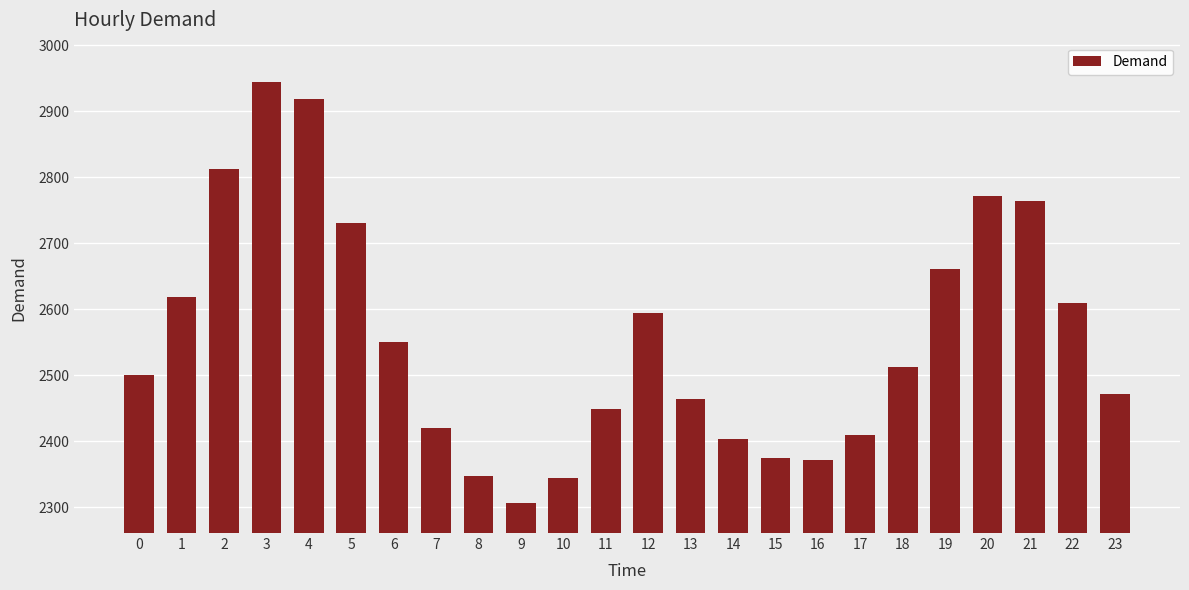

Which category has the lowest value across all series?

9